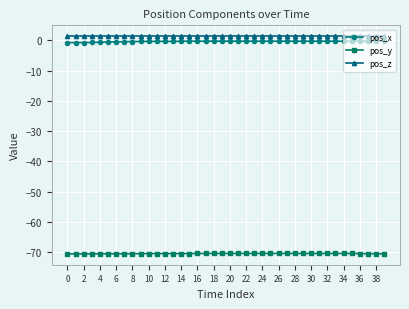

True or false: pos_z and pos_x intersect in this chart.

False